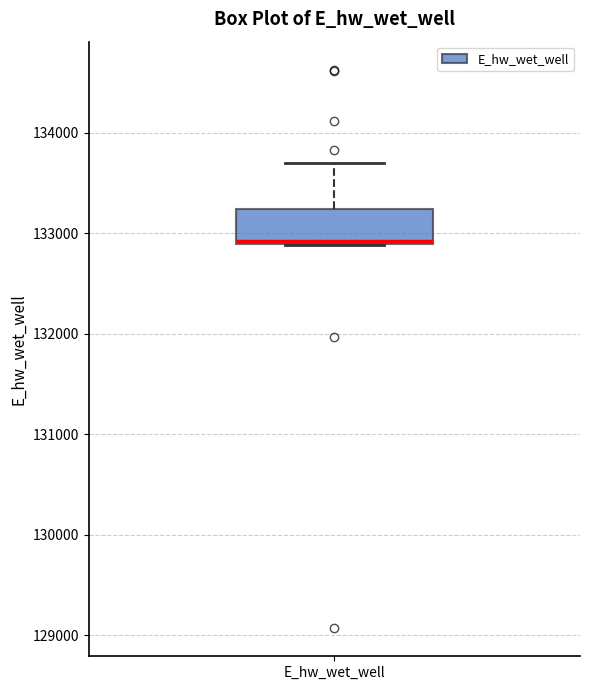

Read this box plot against the y-axis: the position of the median line, the range covered by the box, and the ends of both whiskers. The values are not printed on the chart, so give them approximately, as read against the axis.

median 132900, box 132900 to 133200, whiskers 132900 to 133700